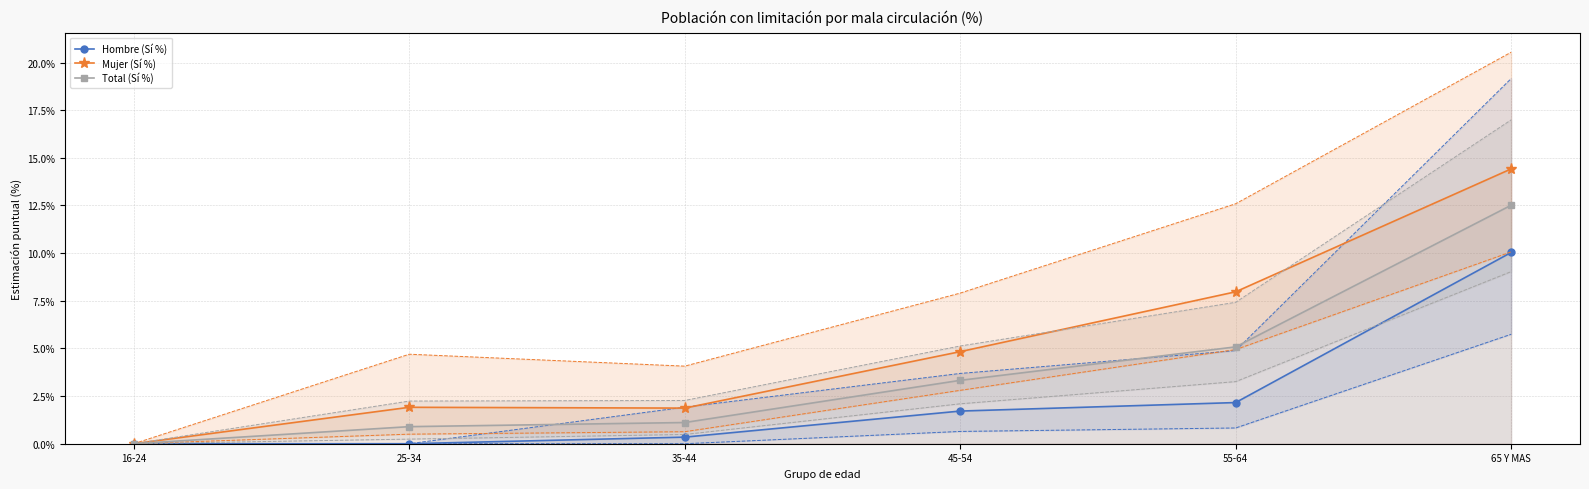

The Mujer (Sí %) series shows 0.1 at 65 Y MAS. True or false?

False